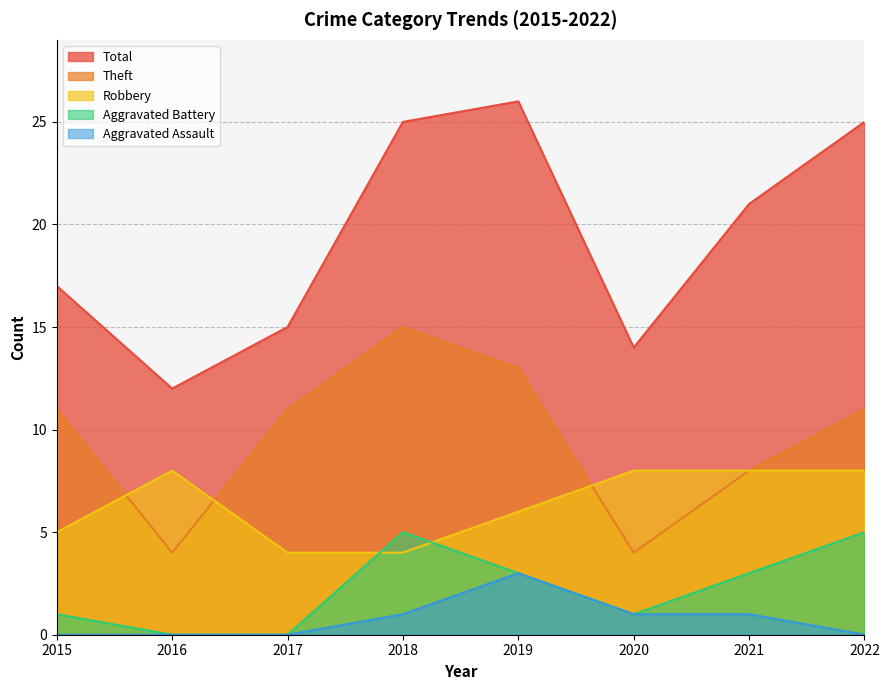

Does the chart display data point markers on the line(s)?

No